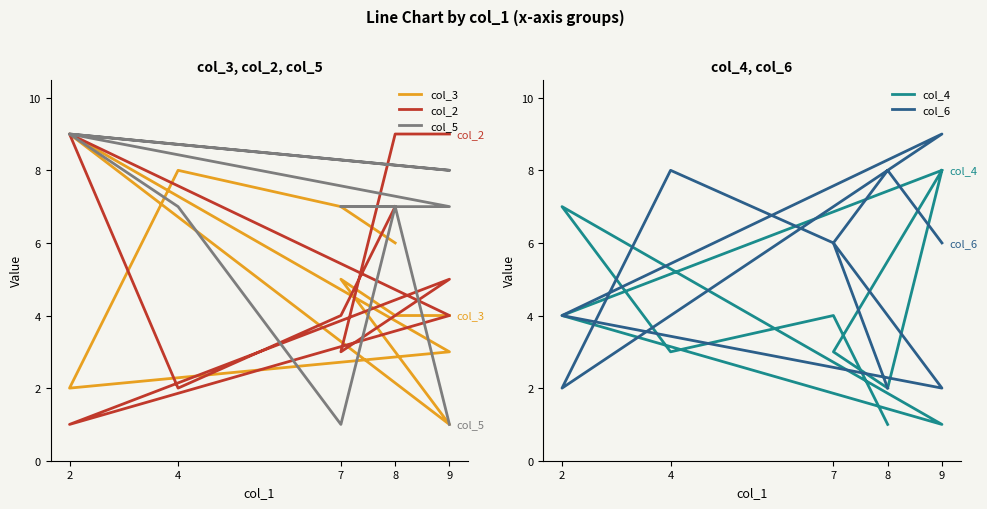

What is the difference between the maximum and second lowest values in the col_5 series?

8